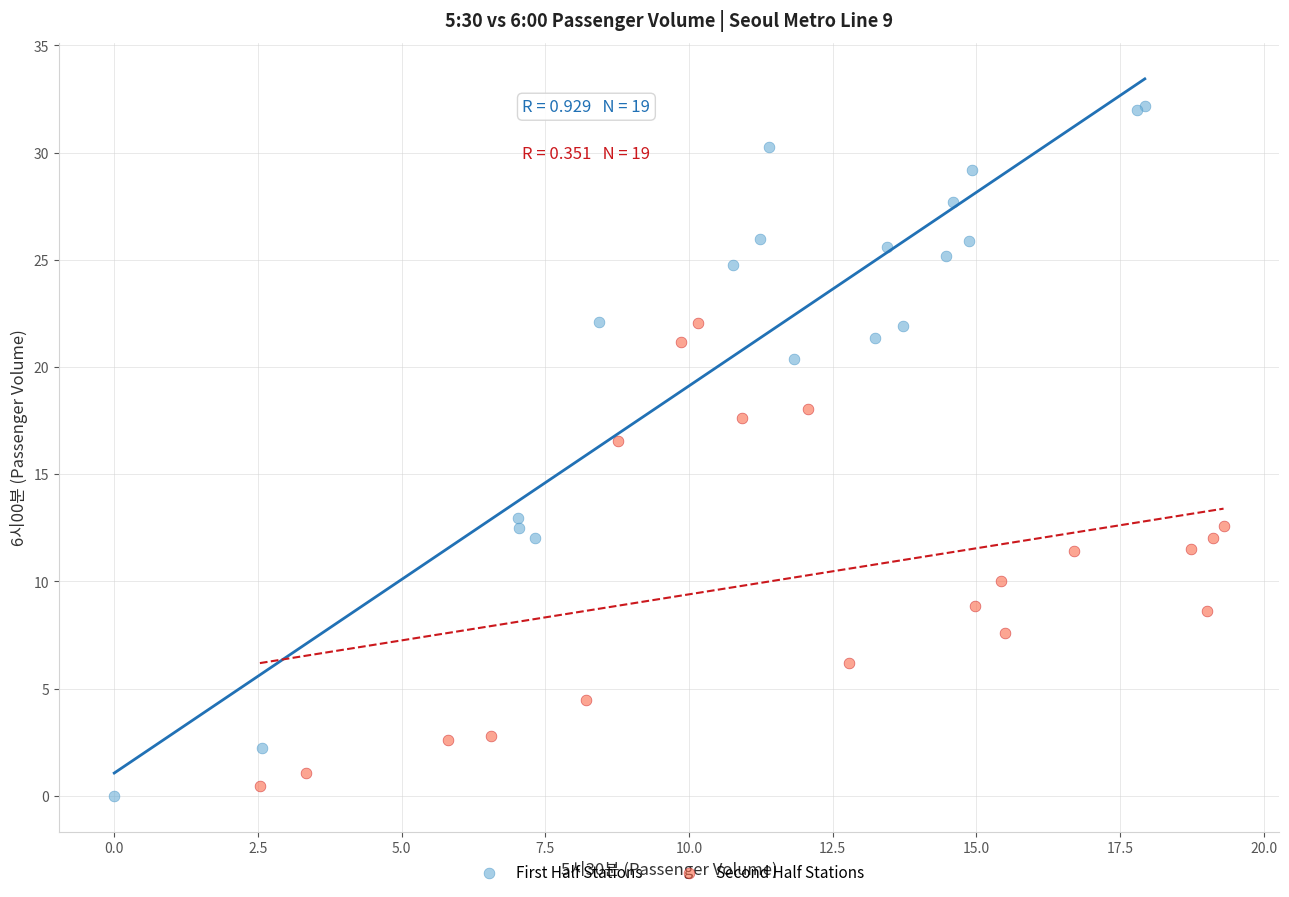

Which series contains the highest Y value?

First Half Stations